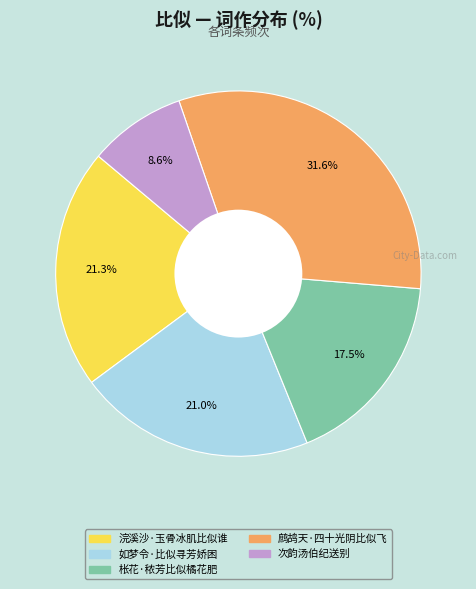

Is the sum of 枨花·秾芳比似橘花肥 and 浣溪沙·玉骨冰肌比似谁 greater than half?

No